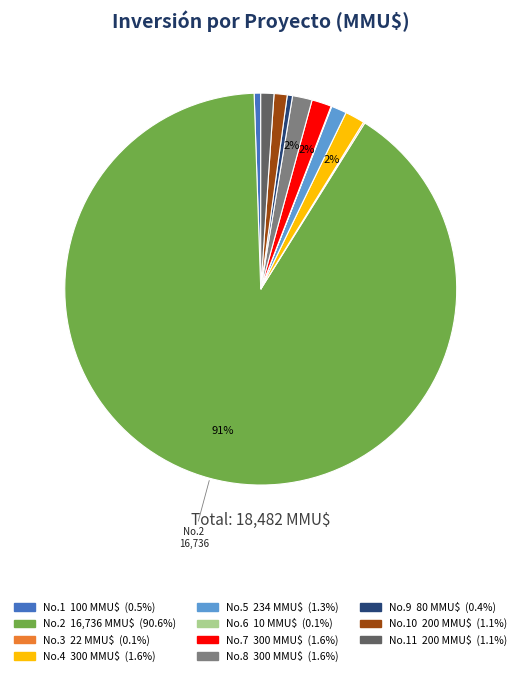

Does any single category account for the majority?

Yes